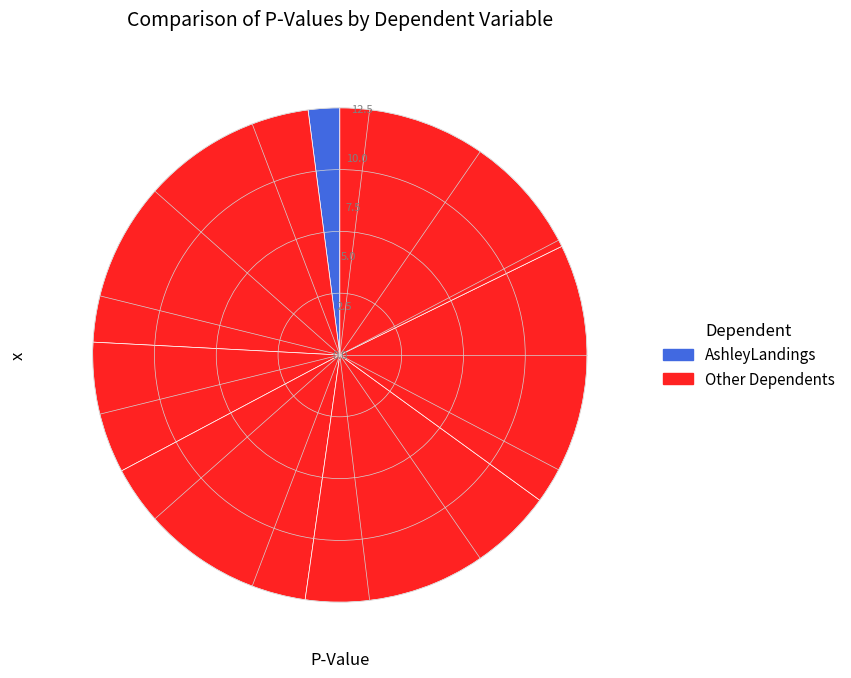

Which slice is the largest?

CooperLandingsCPUE